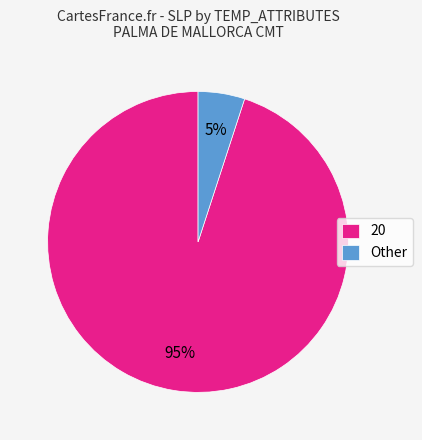

Count the number of slices in the pie.

2